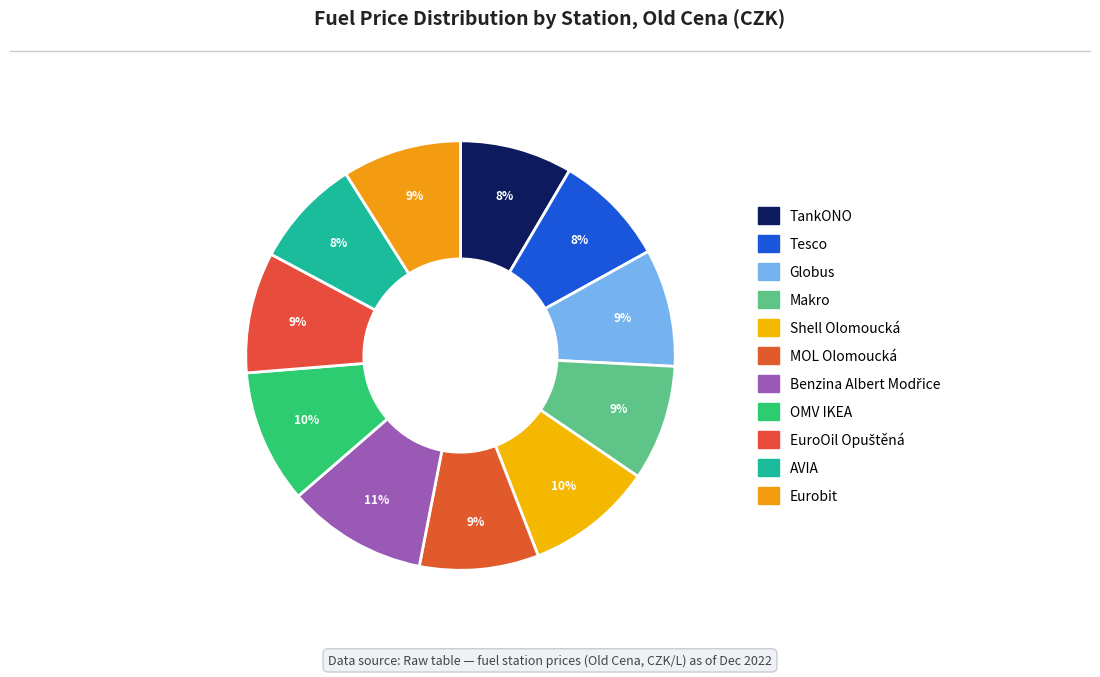

How many segments does this pie chart have?

11